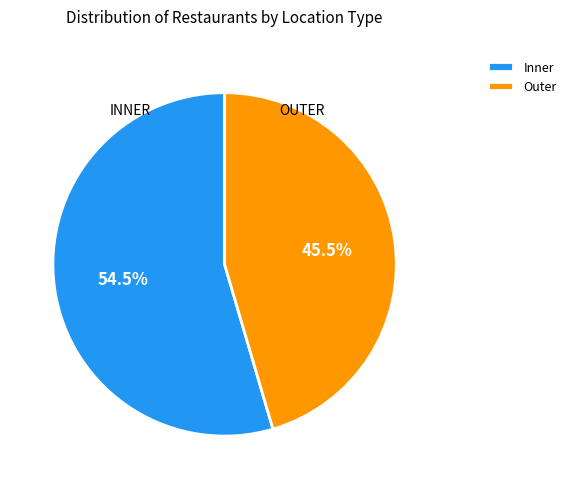

What is the ratio of the value at OUTER to the value at INNER?

0.8